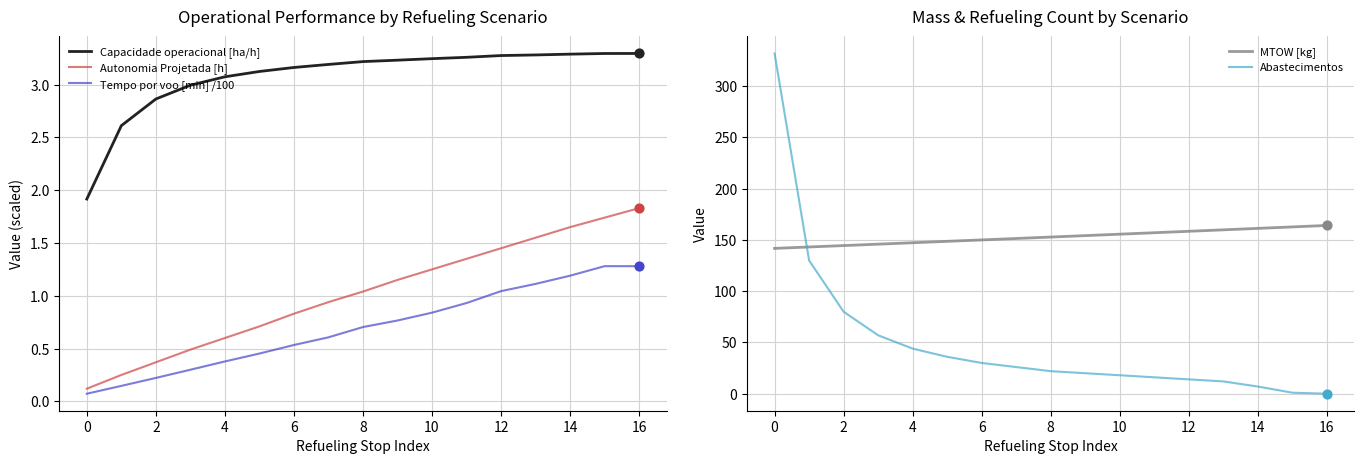

What are all the series names shown in the legend?

Capacidade operacional [ha/h], Autonomia Projetada [h], Tempo por voo [min] /100, MTOW [kg], Abastecimentos